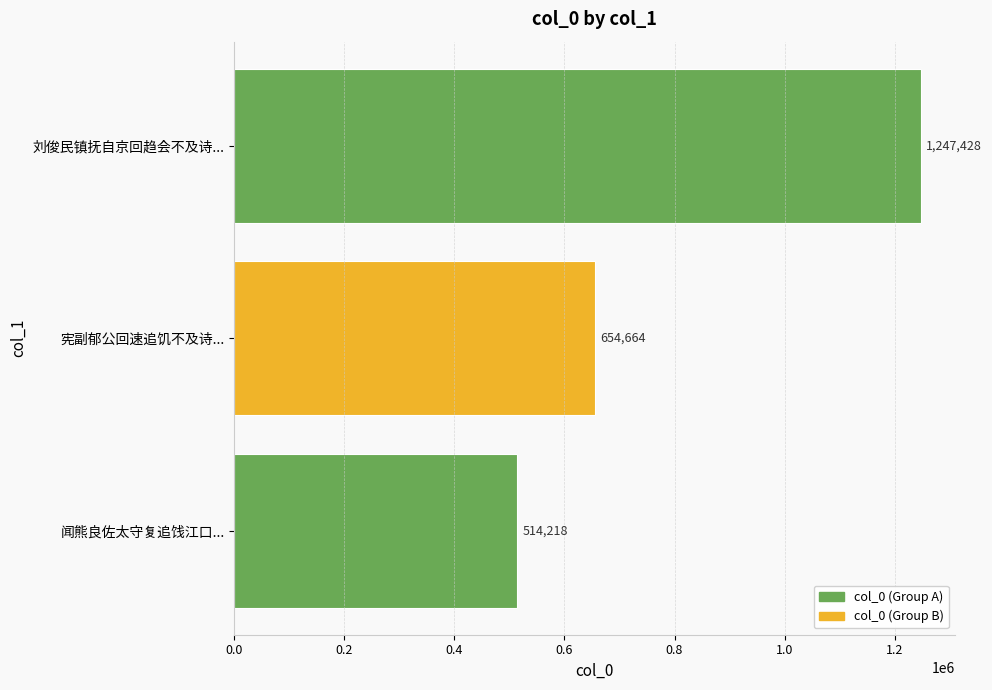

What is the difference between the maximum and minimum values?

733210